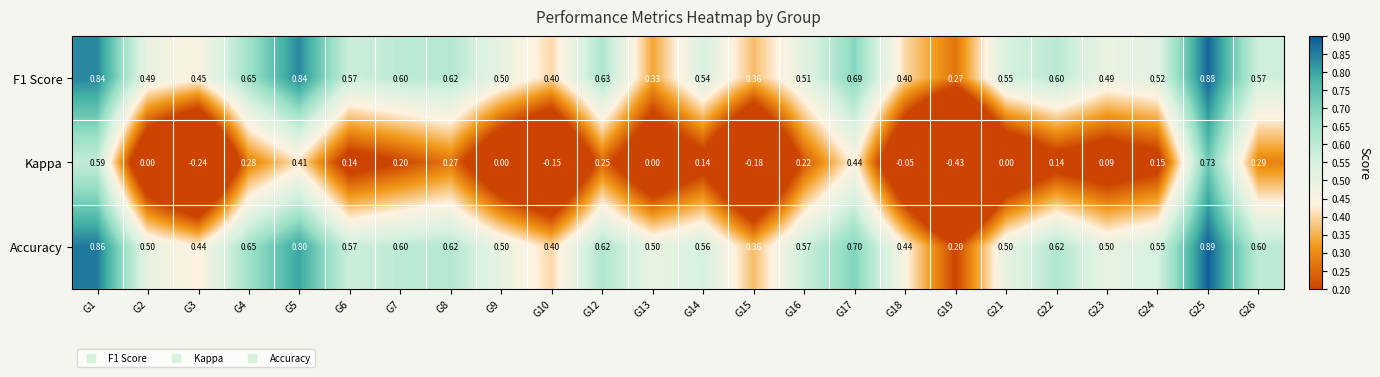

Which series has the widest spread of values?

Kappa